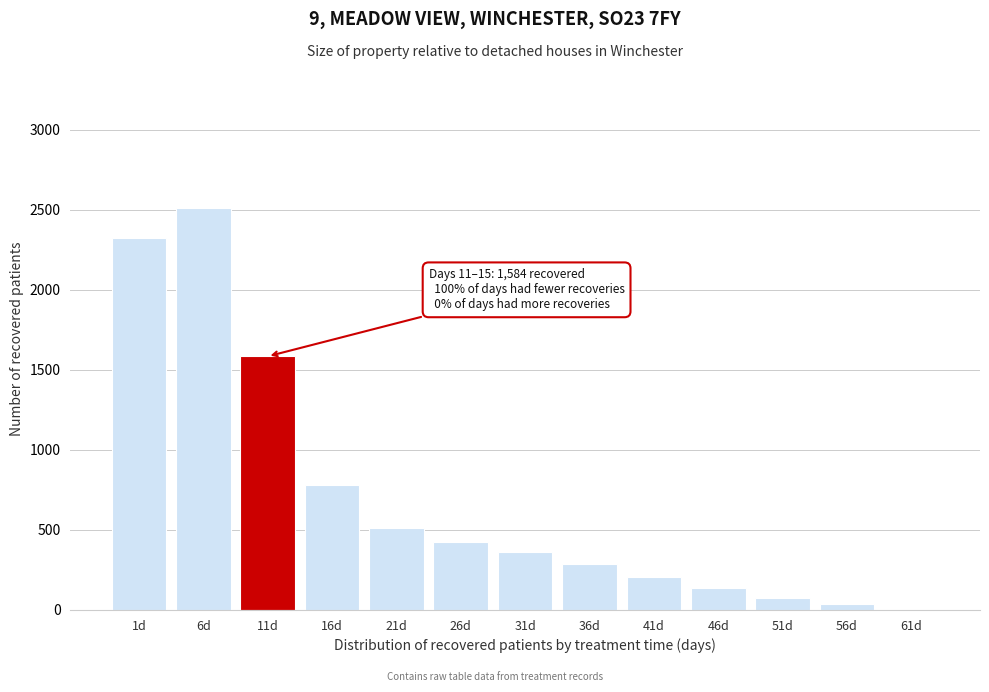

Reading right to left, transcribe all the data shown in this chart.

61d=0	56d=35	51d=77	46d=138	41d=206	36d=288	31d=359	26d=422	21d=510	16d=781	11d=1584	6d=2512	1d=2326